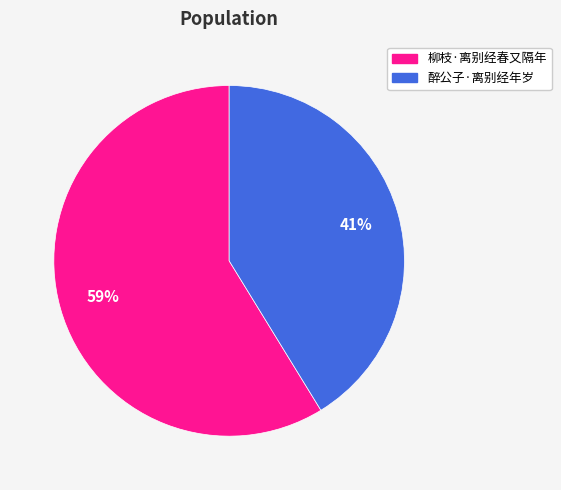

Is it true that 柳枝·离别经春又隔年 is 46% of the pie?

False